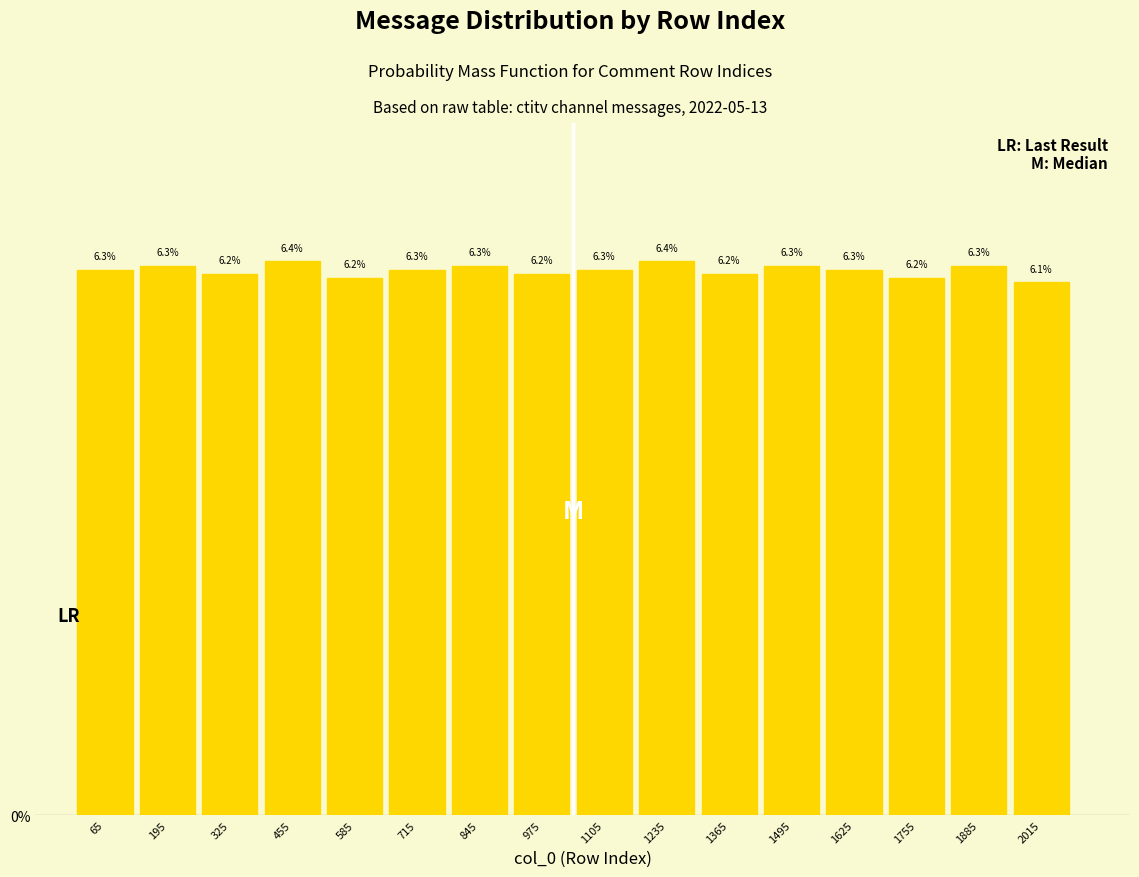

Reading right to left, what are all the values shown in this chart?

6.1	6.3	6.2	6.3	6.3	6.2	6.4	6.3	6.2	6.3	6.3	6.2	6.4	6.2	6.3	6.3